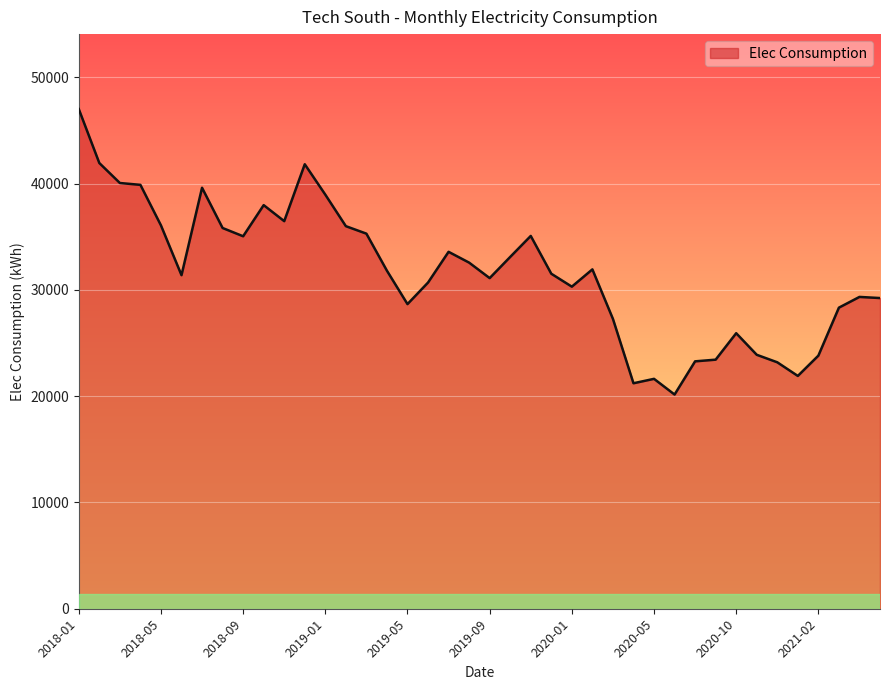

What is the difference between the second highest and minimum values?

21786.1